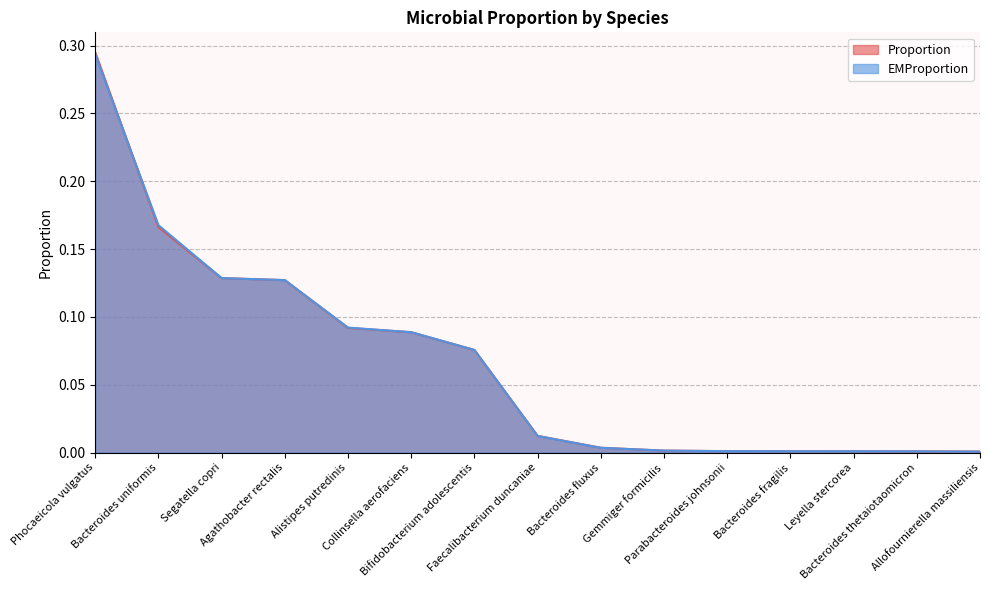

Reading left to right, list all the values displayed in this chart.

Proportion: 0.3	0.2	0.1	0.1	0.1	0.1	0.1	0.0	0.0	0.0	0.0	0.0	0.0	0.0	0.0
EMProportion: 0.3	0.2	0.1	0.1	0.1	0.1	0.1	0.0	0.0	0.0	0.0	0.0	0.0	0.0	0.0